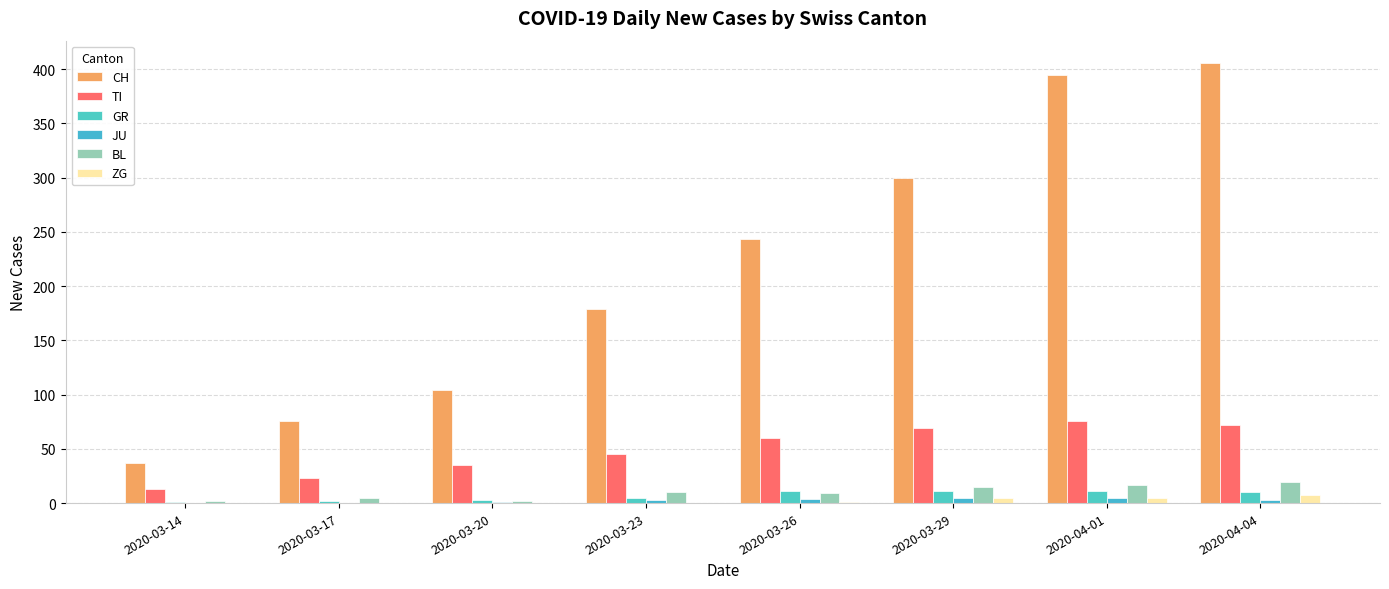

List the labels in order of GR value, smallest first.

2020-03-14, 2020-03-17, 2020-03-20, 2020-03-23, 2020-04-04, 2020-03-26, 2020-03-29, 2020-04-01